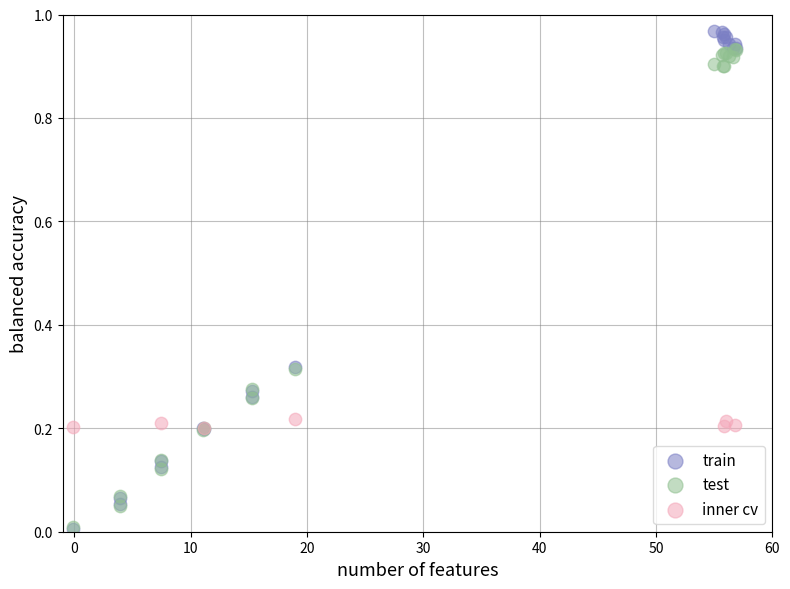

Which series has the widest spread of Y values?

train